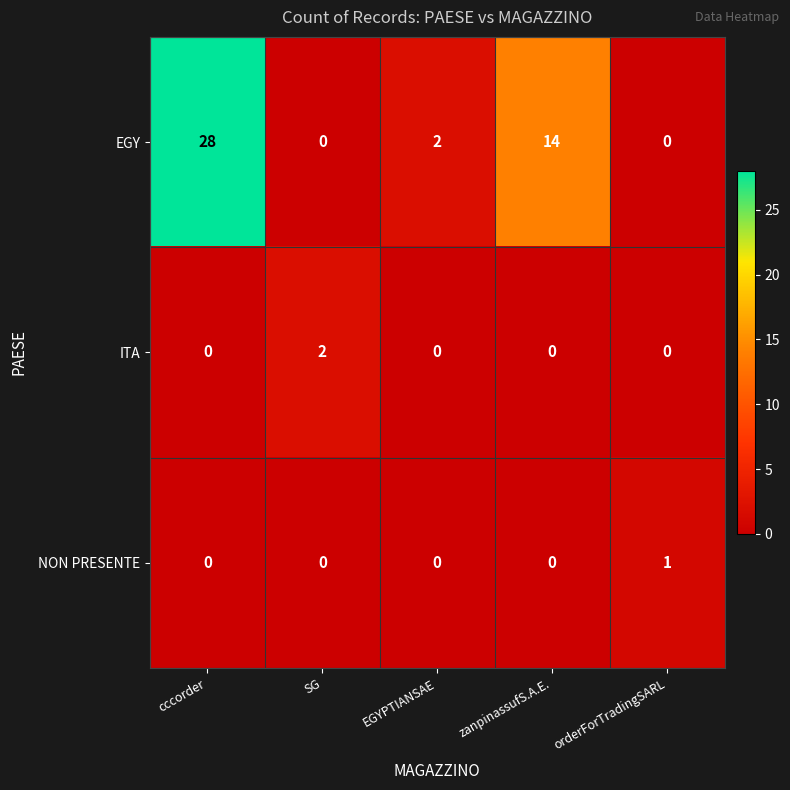

Rank the series by their maximum value, from highest to lowest.

EGY, ITA, NON PRESENTE